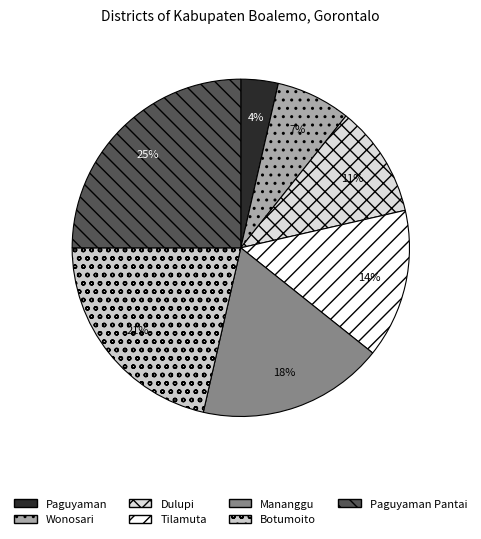

To the nearest percent, what portion does Paguyaman Pantai represent?

25%